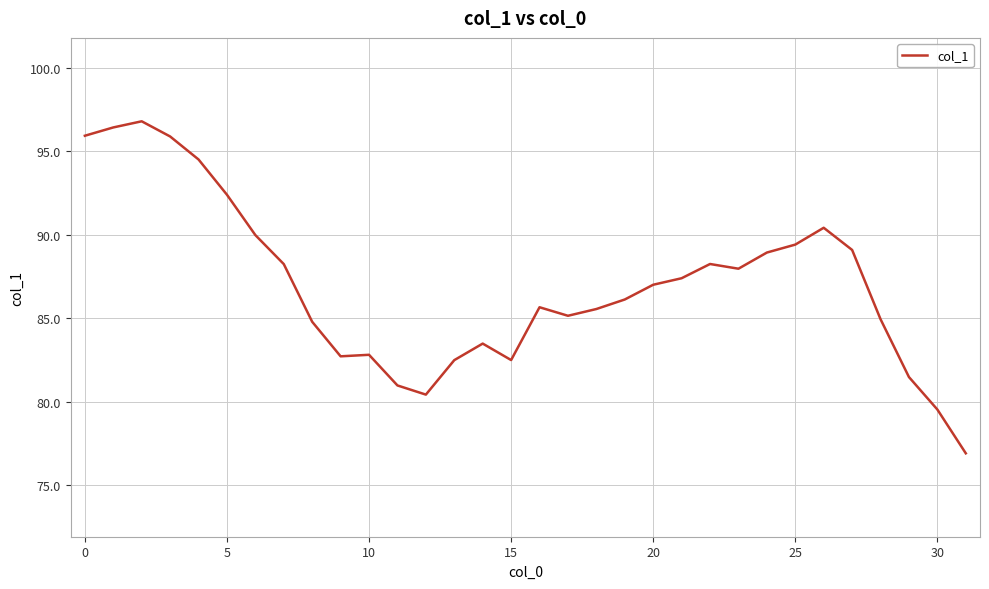

What is the minimum value shown in the chart?

76.9